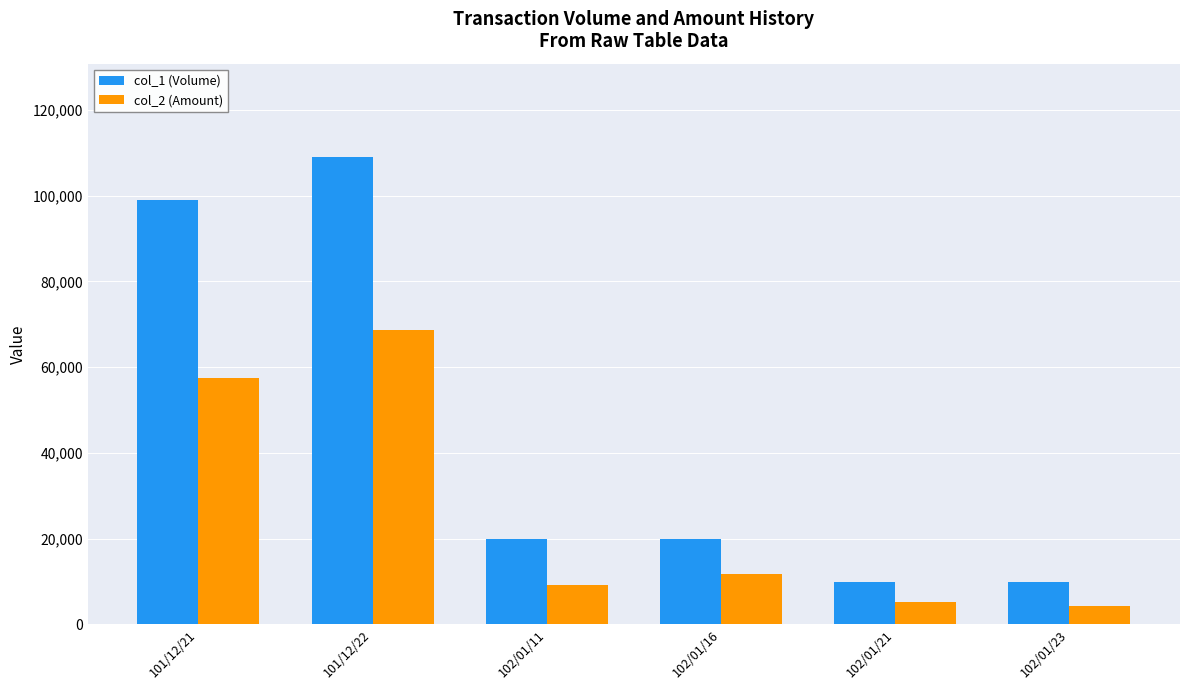

The value of col_1 (Volume) at 102/01/21 is 10000. True or false?

True